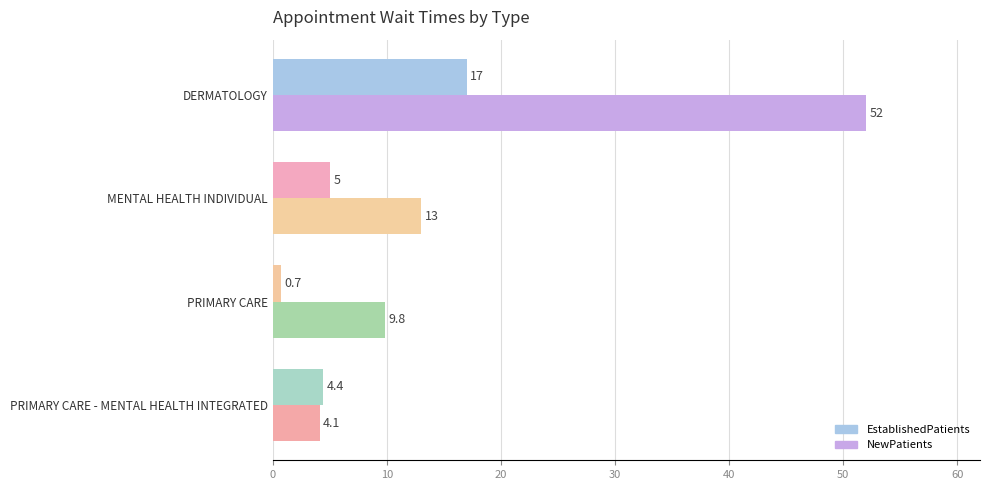

The value of EstablishedPatients at DERMATOLOGY is 17.0. True or false?

True